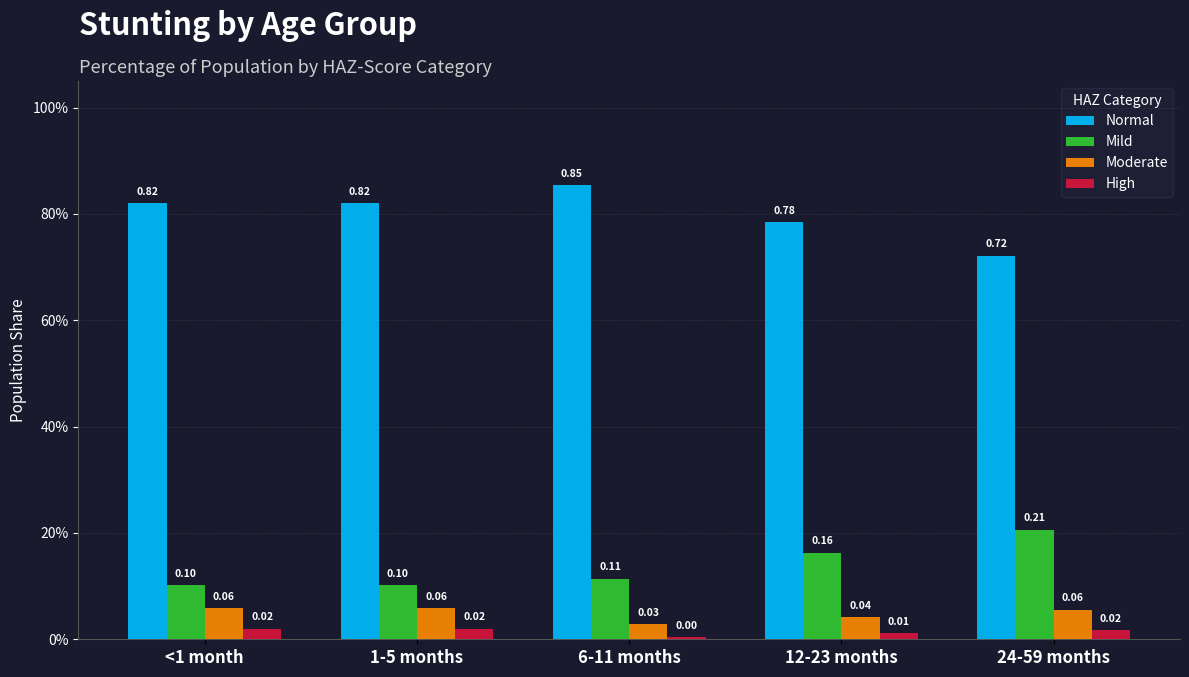

Are the bars grouped side by side (vs. stacked)?

Yes